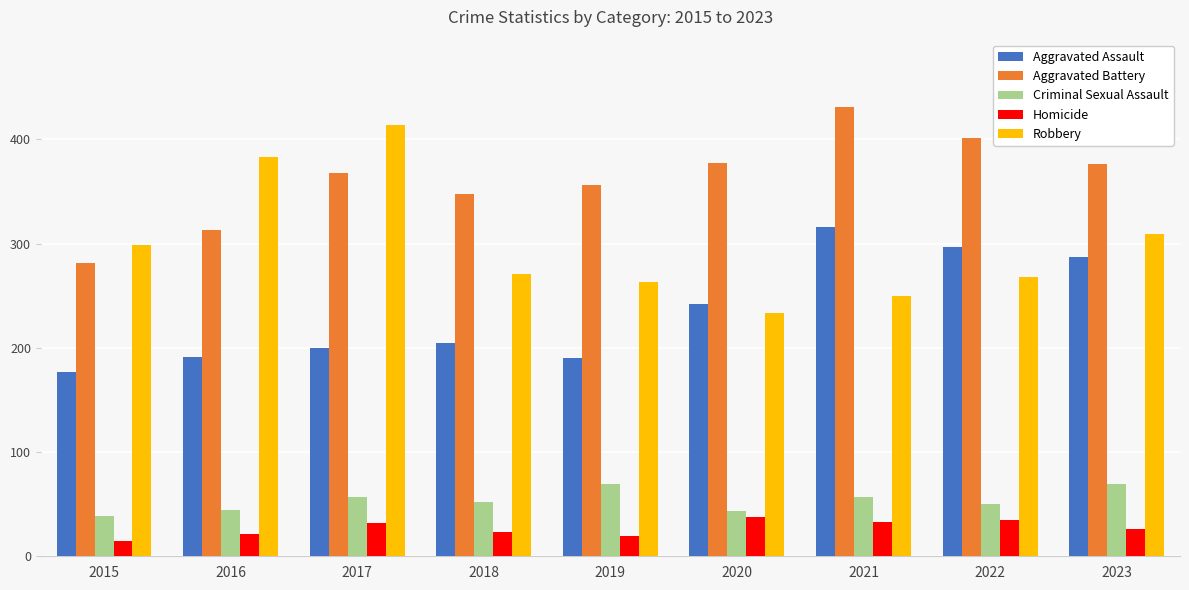

List the series in order of their peak value, highest first.

Aggravated Battery, Robbery, Aggravated Assault, Criminal Sexual Assault, Homicide